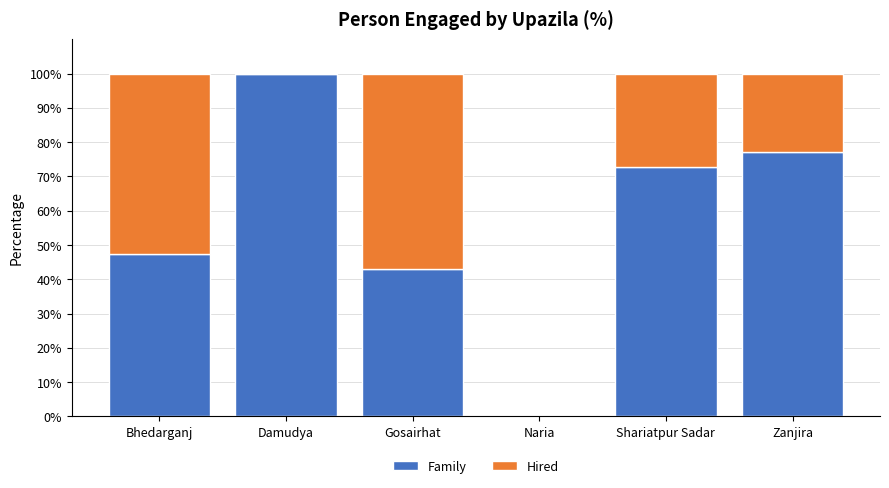

True or false: Family has a value of 39.5 at Shariatpur Sadar.

False